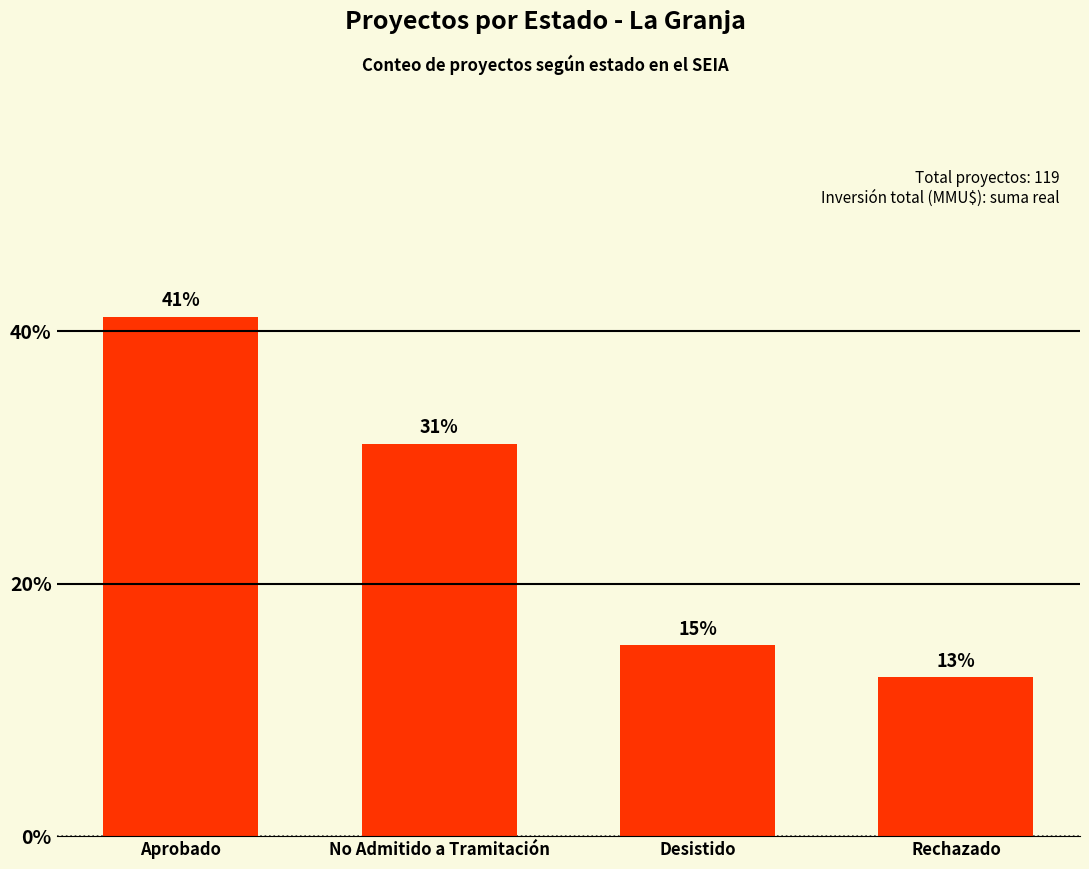

True or false: the data shows 45.8 at No Admitido a Tramitación.

False